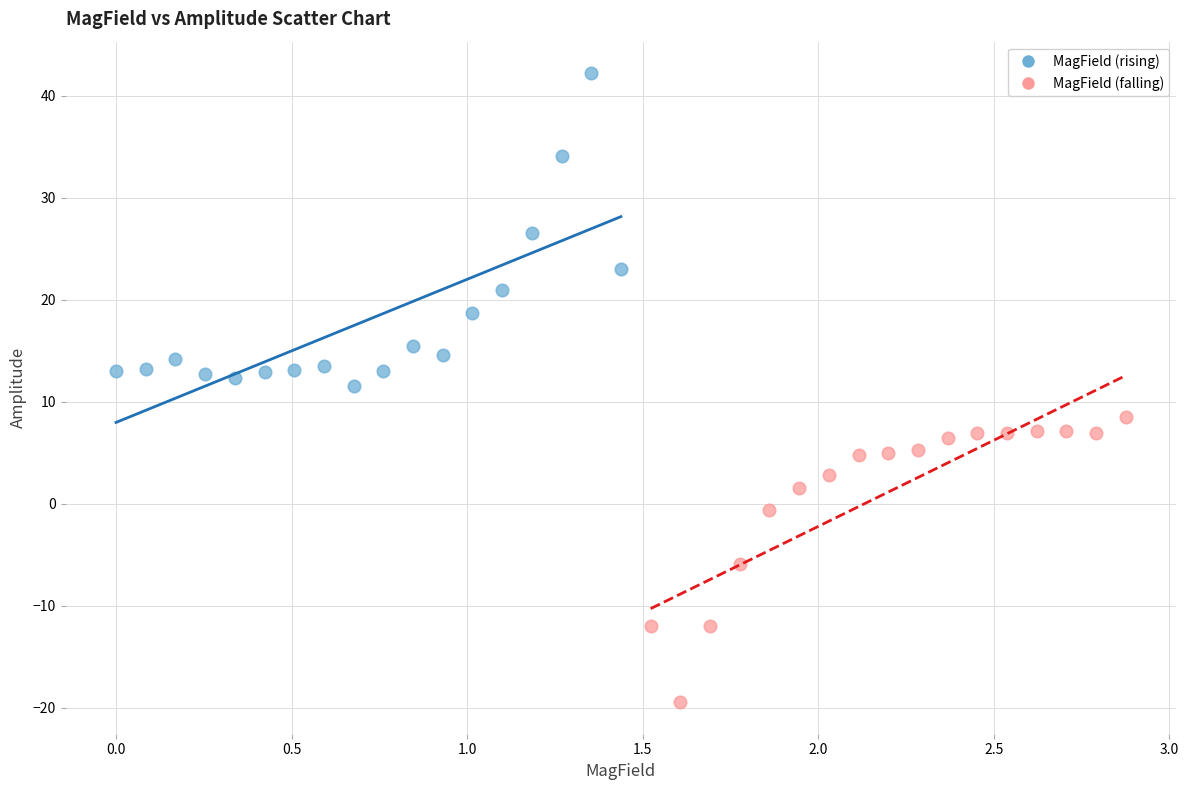

Which series contains the lowest Y value?

MagField (falling)